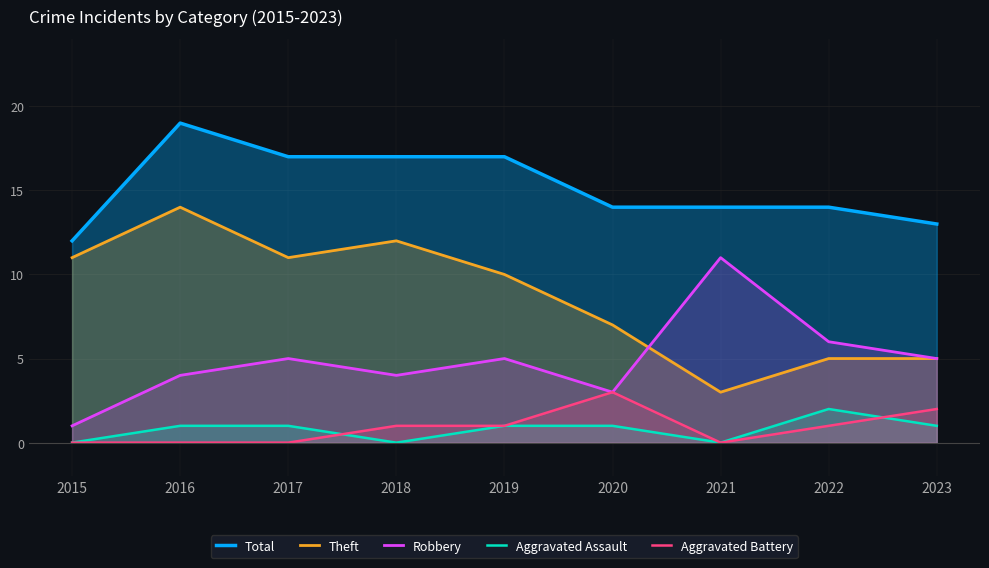

Is it true that Total equals 13 at 2023?

True